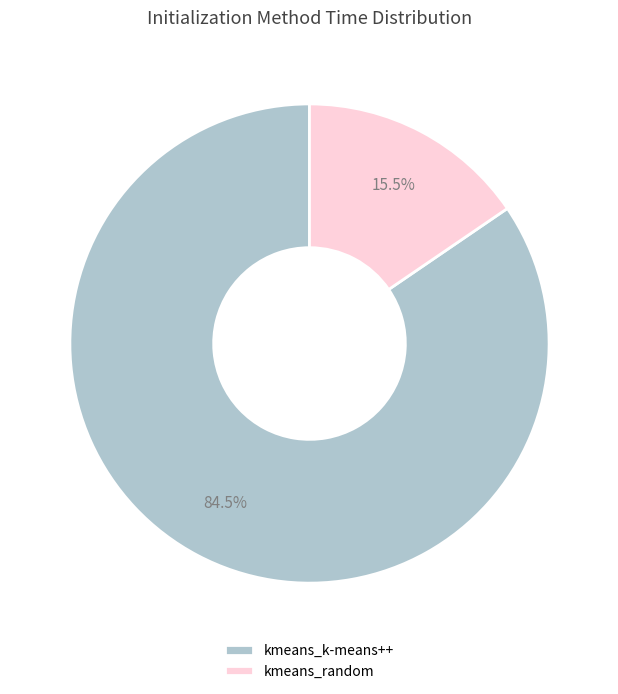

Rank the categories by value from lowest to highest.

kmeans_random, kmeans_k-means++